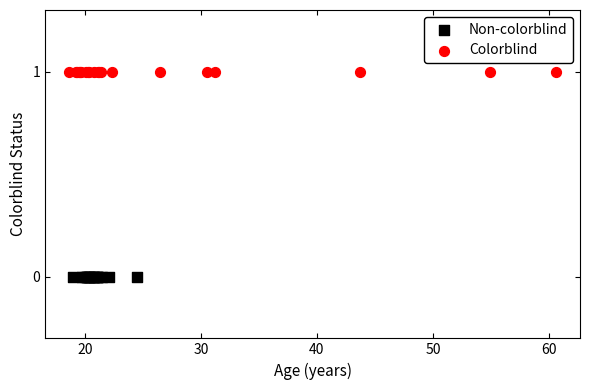

Which series contains the lowest Y value?

Non-colorblind